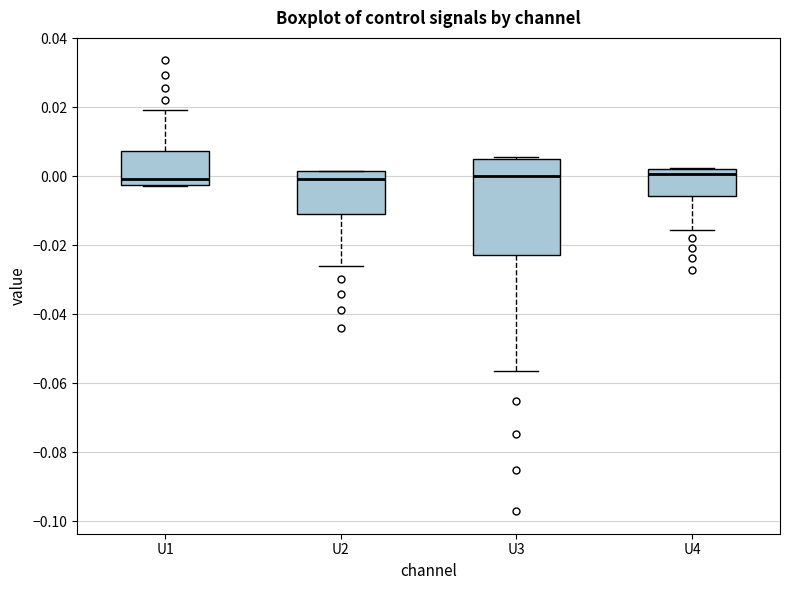

Reading left to right, read every box against the y-axis: the position of its median line, the range the box covers, and the ends of its whiskers. The values are not printed on the chart, so give them approximately, as read against the axis.

U1: median 0.000, box -0.002 to 0.008, whiskers -0.002 to 0.020
U2: median 0.000, box -0.012 to 0.002, whiskers -0.026 to 0.002
U3: median 0.000, box -0.022 to 0.004, whiskers -0.056 to 0.006
U4: median 0.000, box -0.006 to 0.002, whiskers -0.016 to 0.002